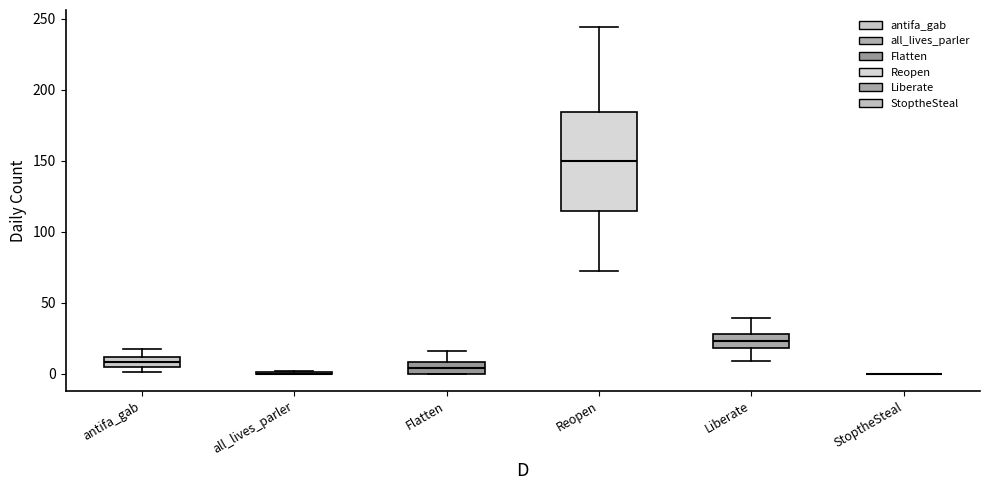

Which box is the tallest, from its lower edge to its upper edge?

Reopen